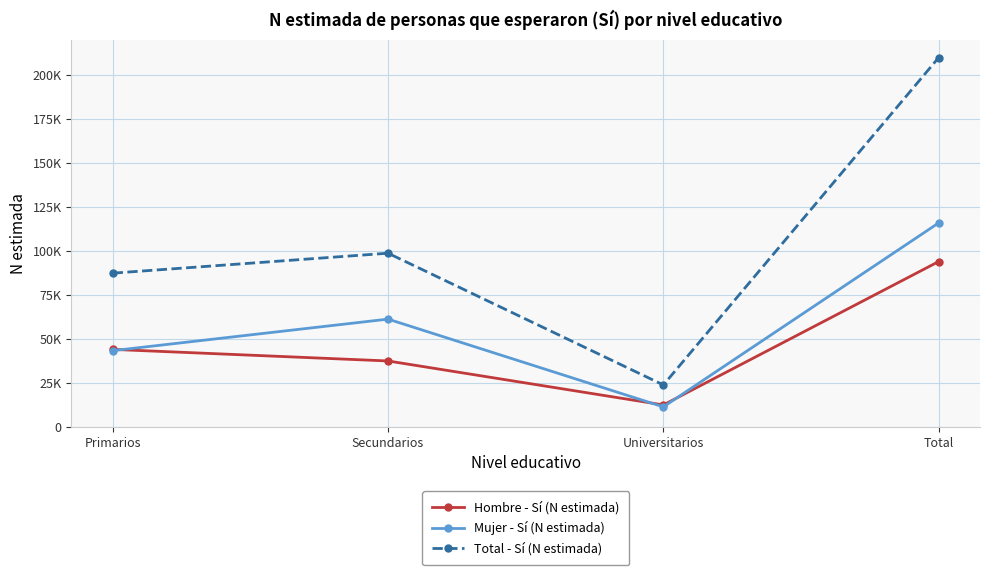

Reading right to left, list all the values displayed in this chart.

Hombre - Sí (N estimada): Total=93880	Universitarios=12450	Secundarios=37427	Primarios=44003
Mujer - Sí (N estimada): Total=115826	Universitarios=11356	Secundarios=61190	Primarios=43280
Total - Sí (N estimada): Total=209706	Universitarios=23807	Secundarios=98617	Primarios=87282